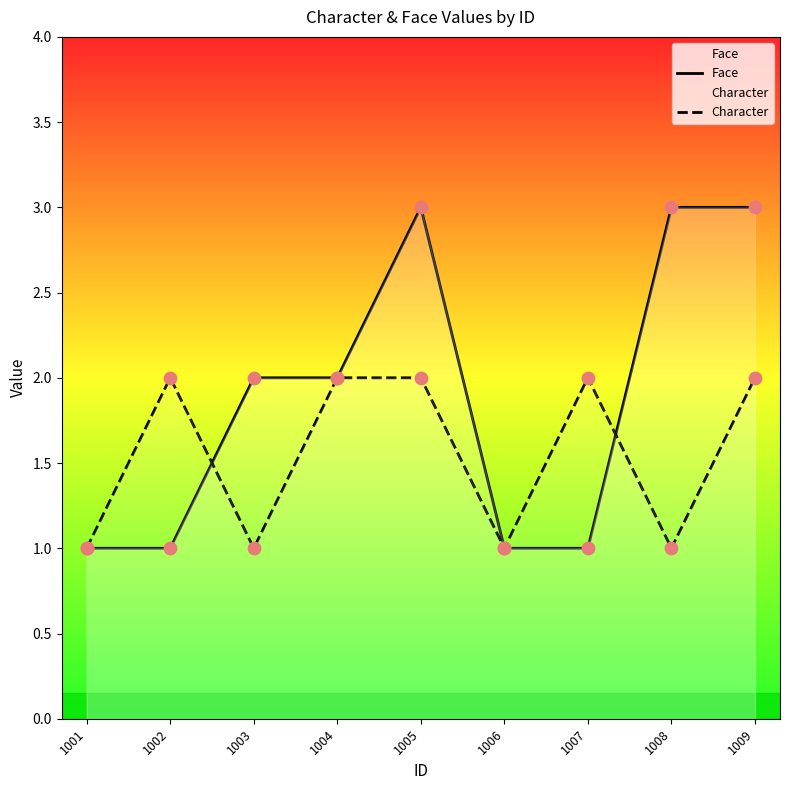

At which category is the sum across all series the highest?

1005